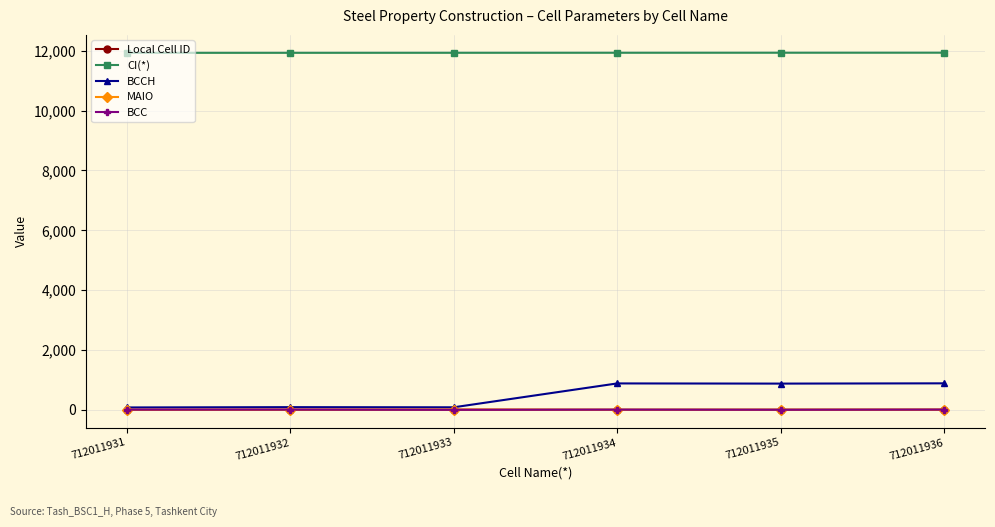

What is the sum of all MAIO values?

20